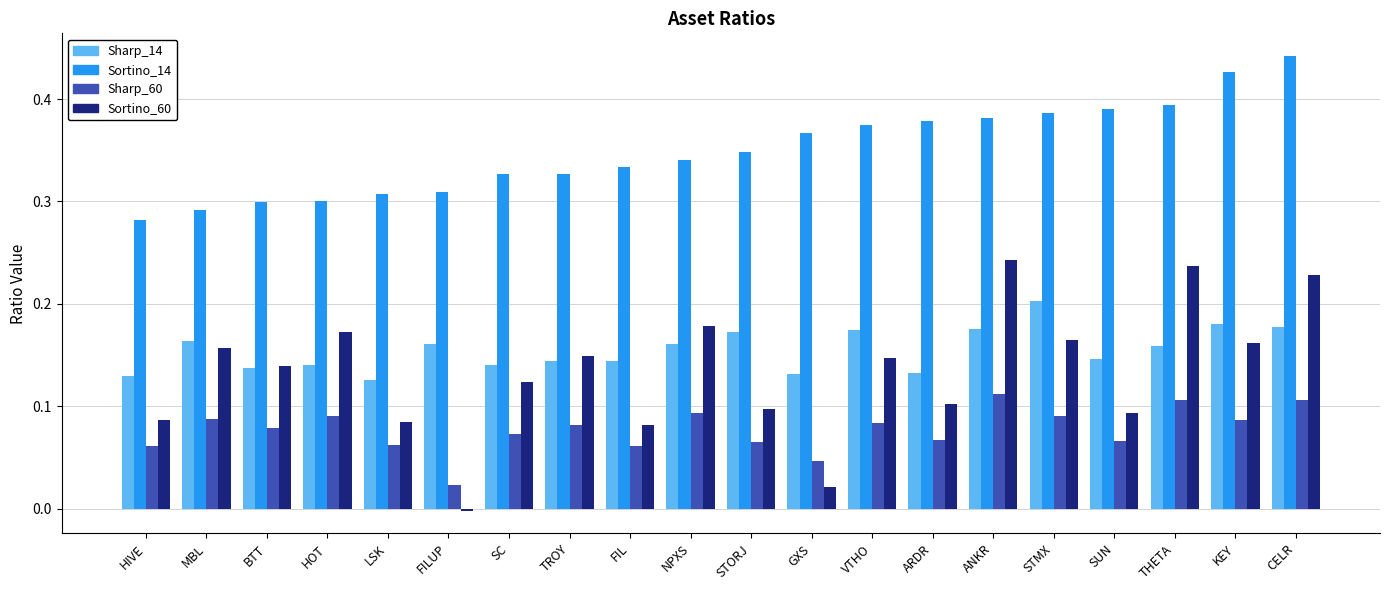

At THETA, list the series in order from smallest to largest.

Sharp_60, Sharp_14, Sortino_60, Sortino_14